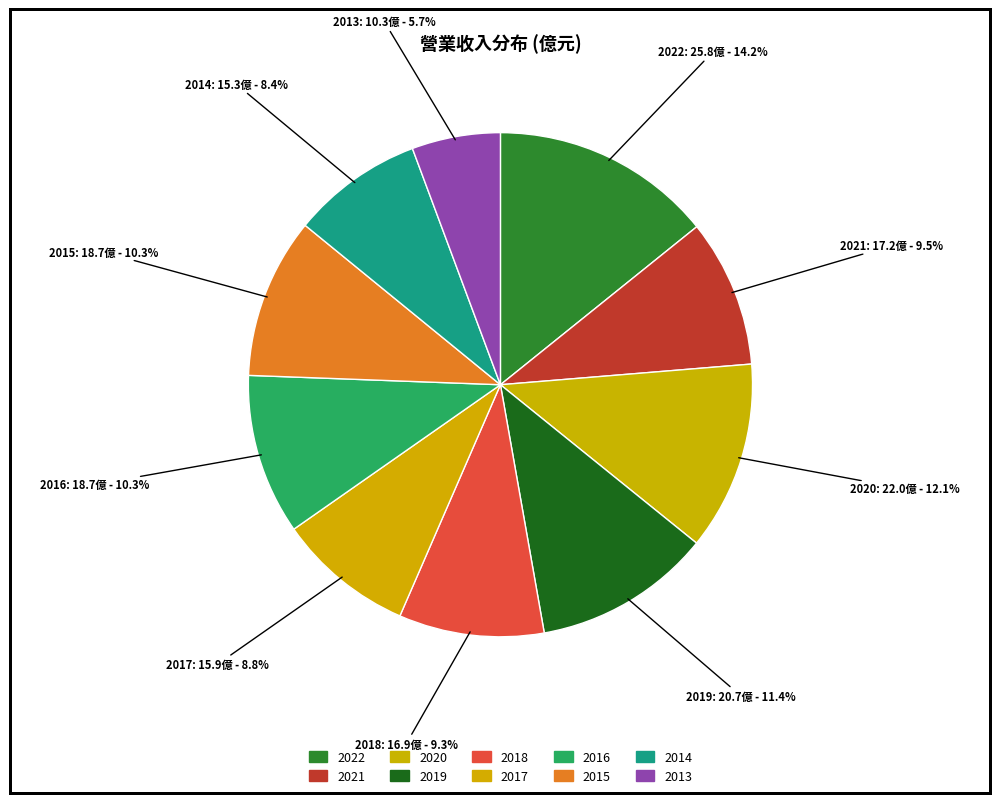

Combined, do 2014 and 2021 account for over 50%?

No